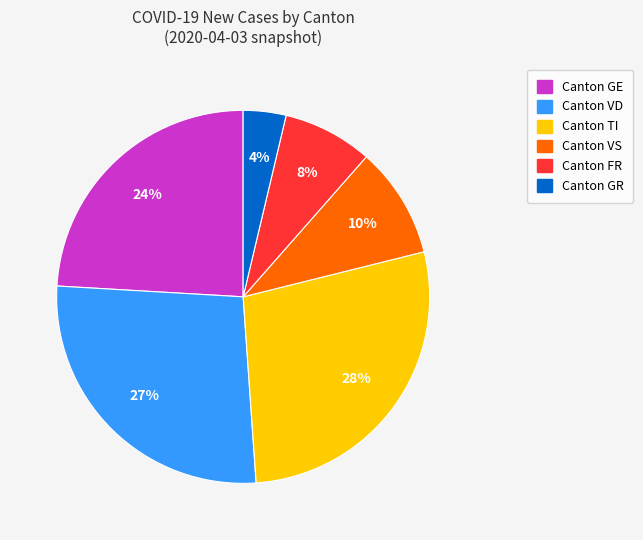

Does any single category account for the majority?

No